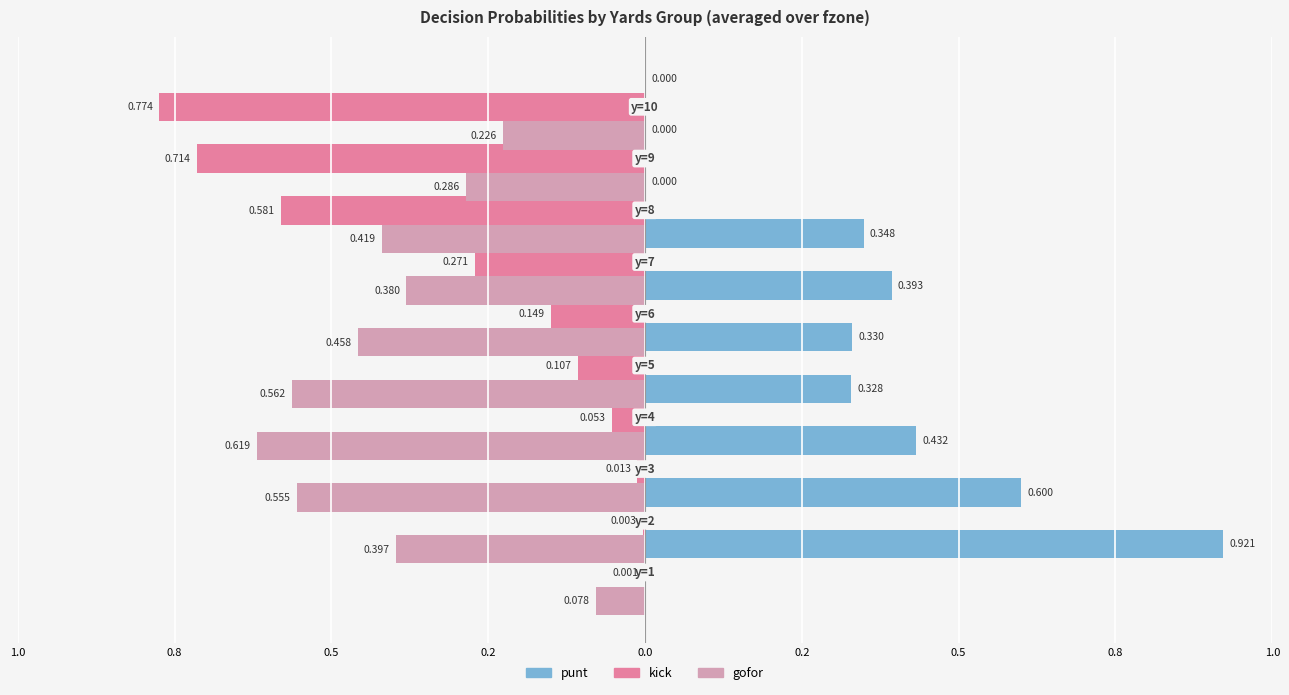

How many bars are there in total?

30